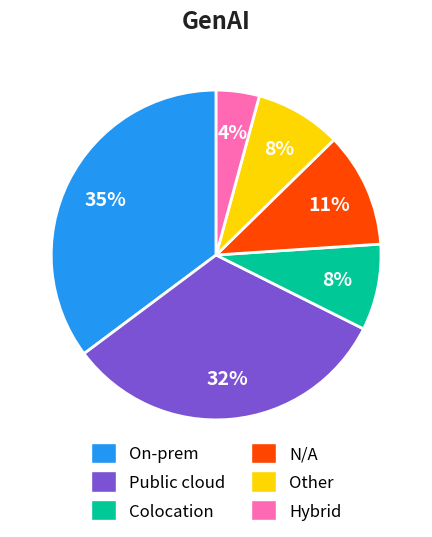

Is there a majority slice in this chart?

No